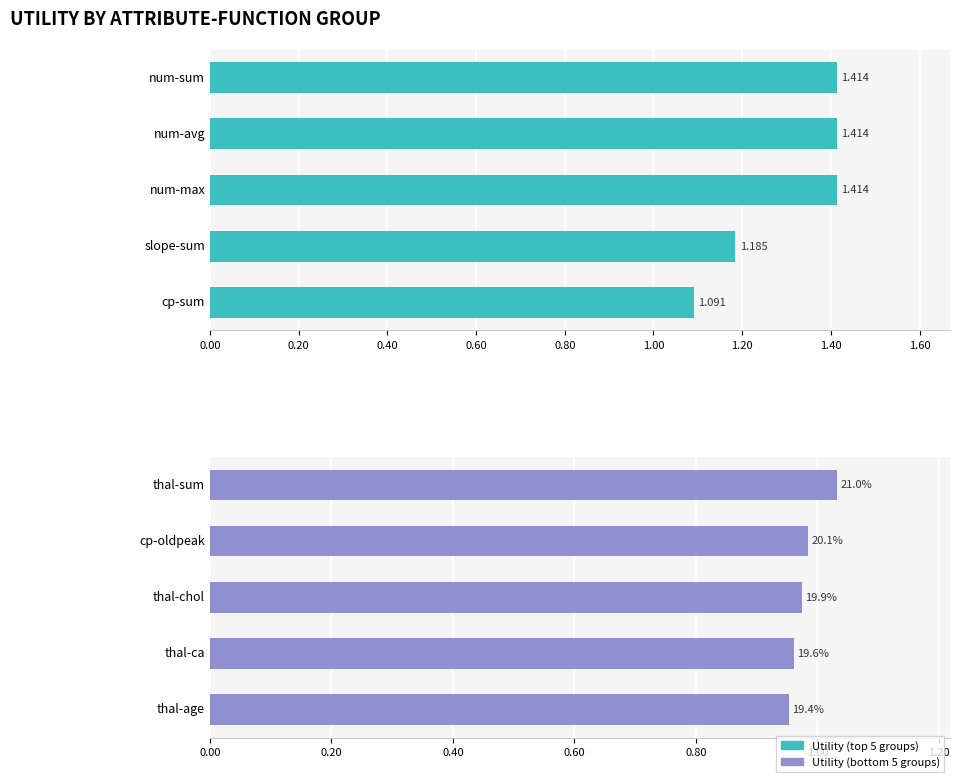

What is the value of the Utility (bottom) bar at the 4th from the left?

1.0